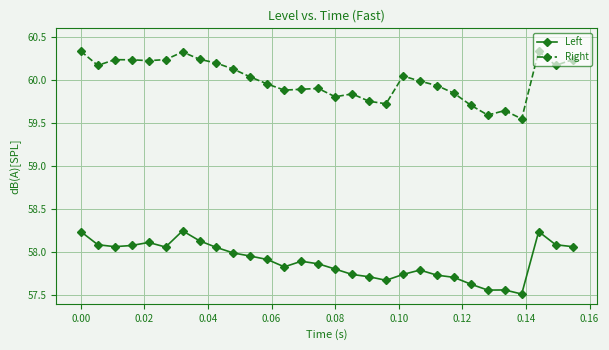

Which series has the largest total across all categories?

Right